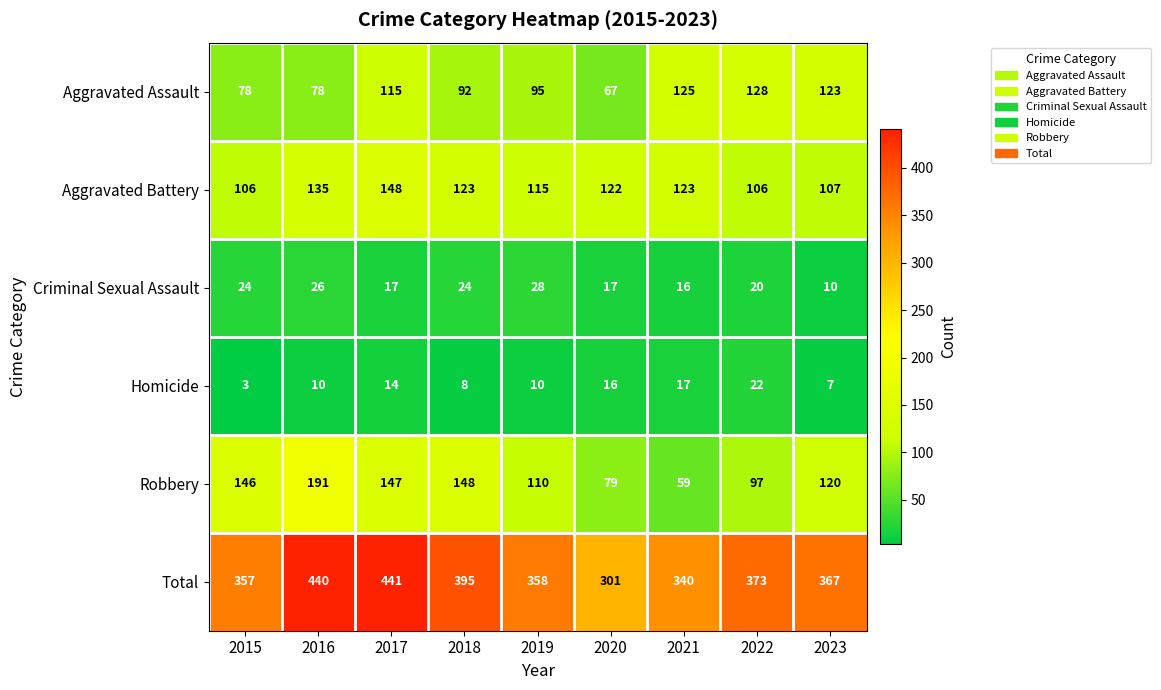

Which series has the largest range (max minus min)?

Total